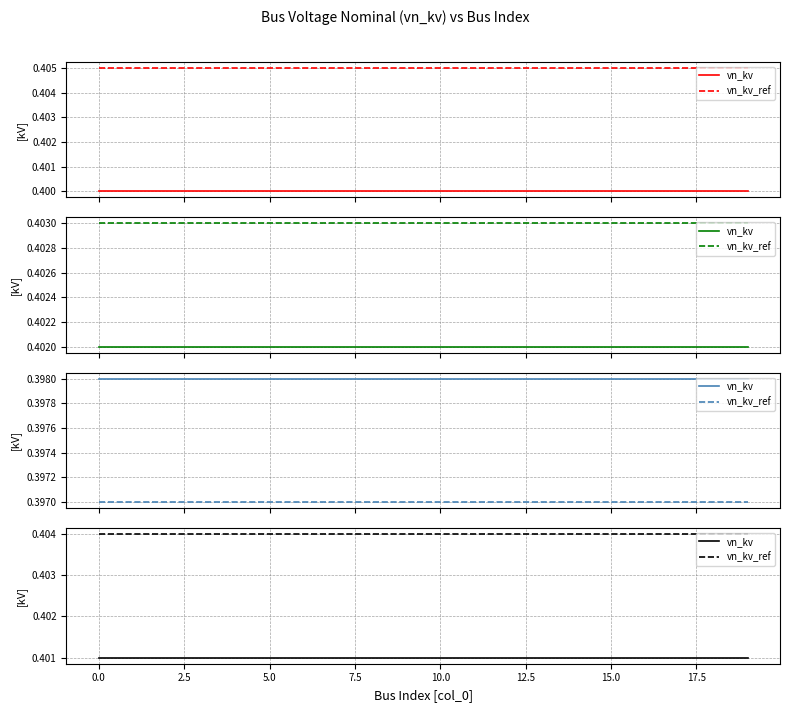

What is the minimum value for vn_kv?

0.4